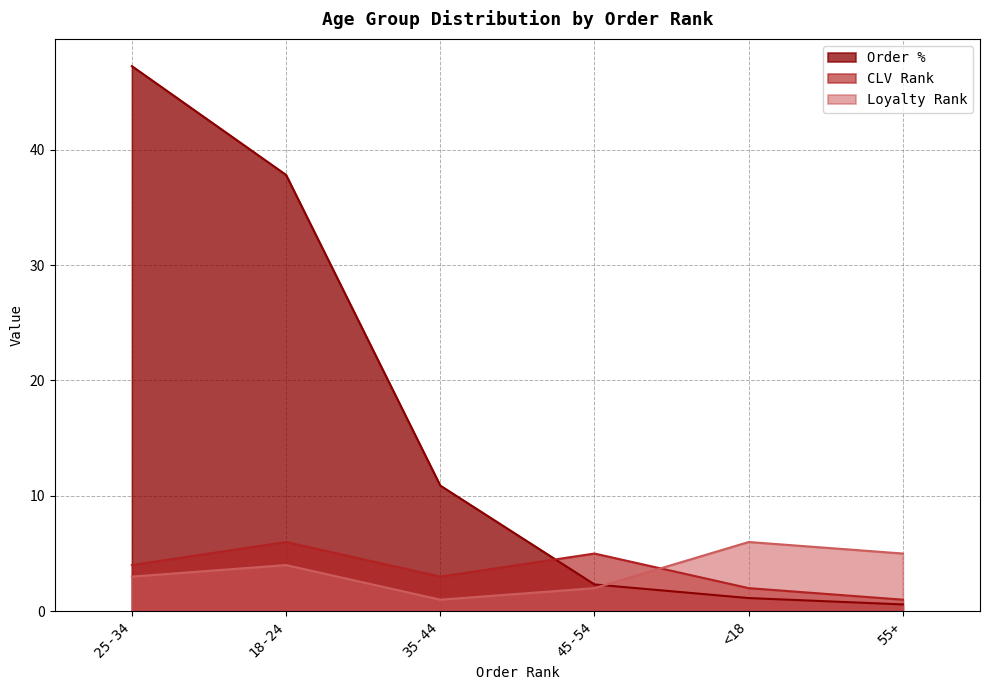

Reading left to right, what are all the values shown in this chart?

Order %: 47.2	37.8	10.9	2.3	1.1	0.6
CLV Rank: 4.0	6.0	3.0	5.0	2.0	1.0
Loyalty Rank: 3.0	4.0	1.0	2.0	6.0	5.0